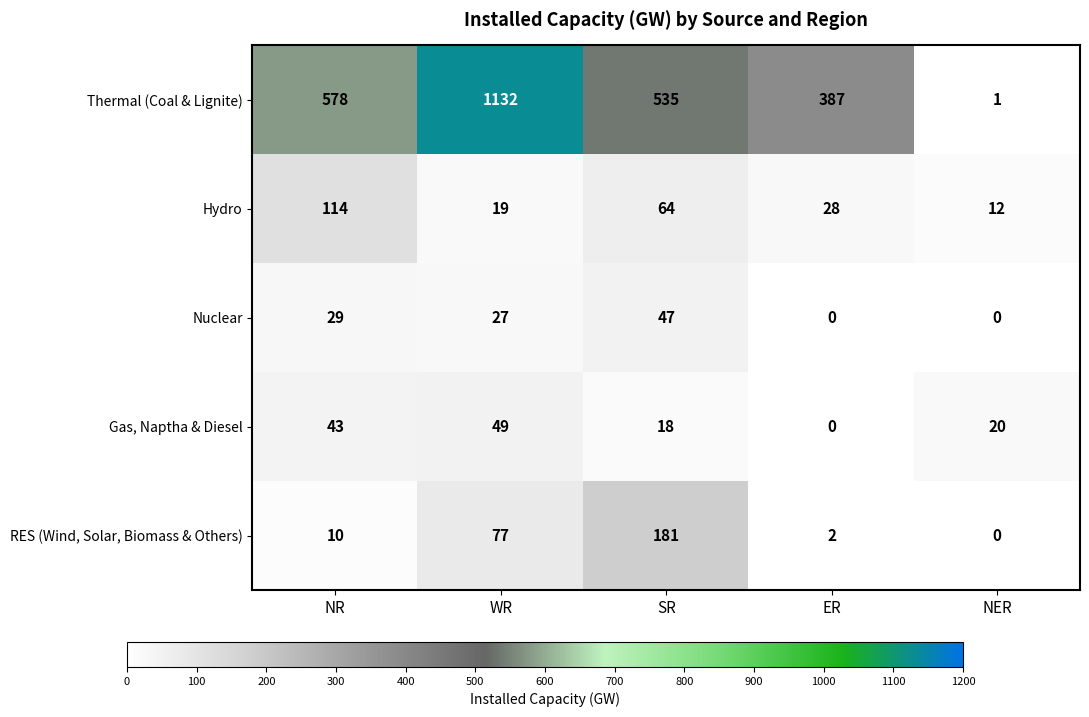

What is the difference between the second highest and minimum values in the Thermal (Coal & Lignite) series?

577